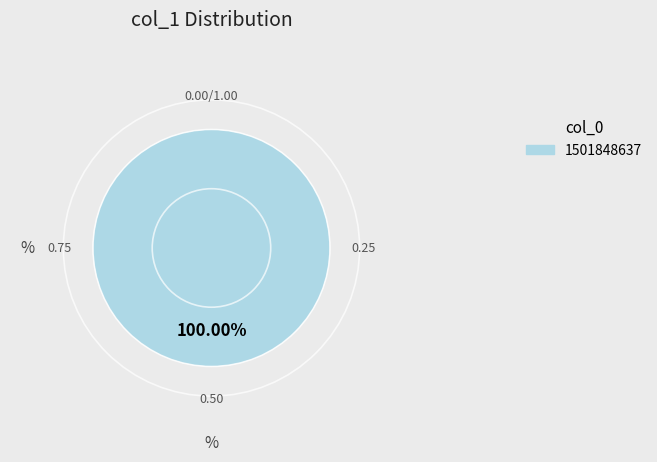

Does any single category account for the majority?

Yes